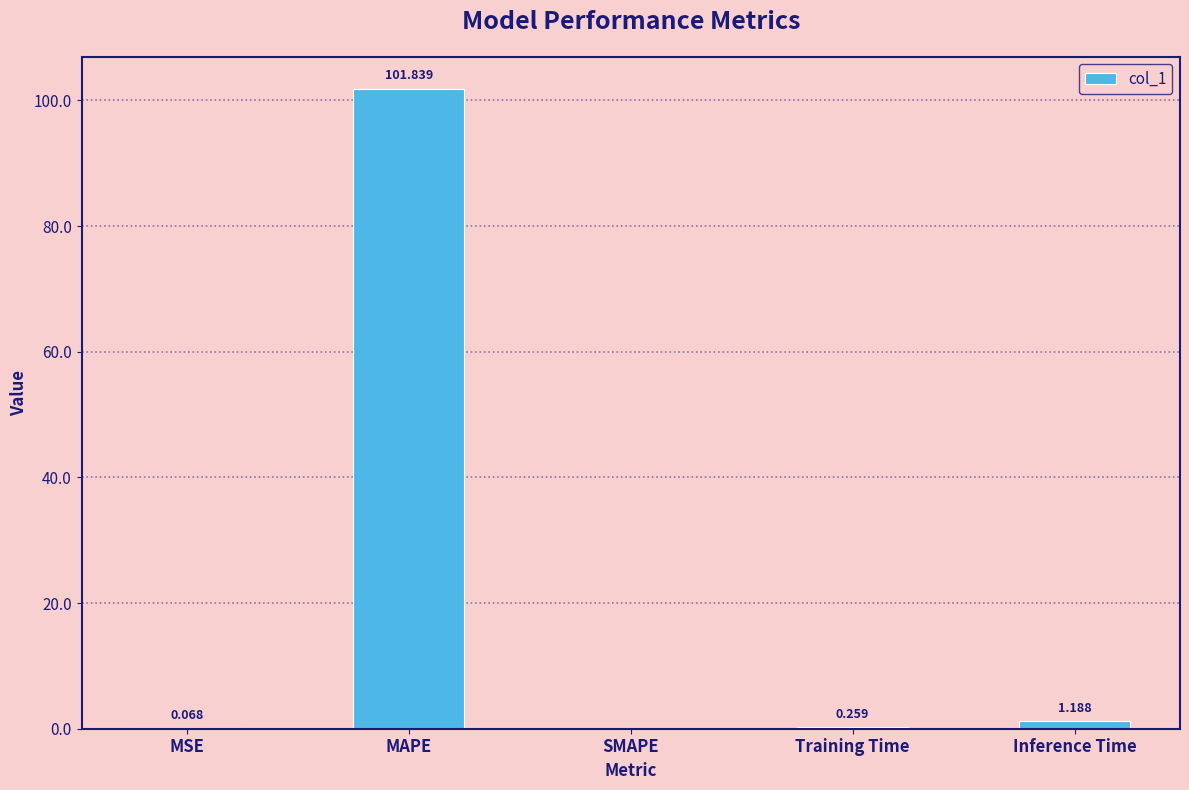

True or false: the data shows 101.8 at MAPE.

True